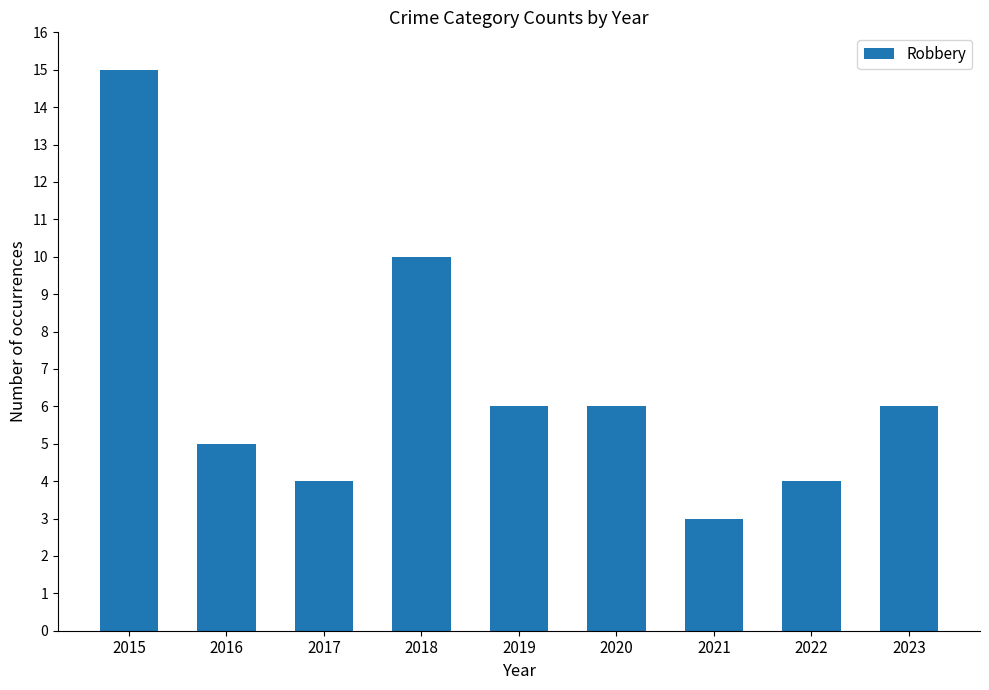

What is the value of the 7th bar from the left?

3